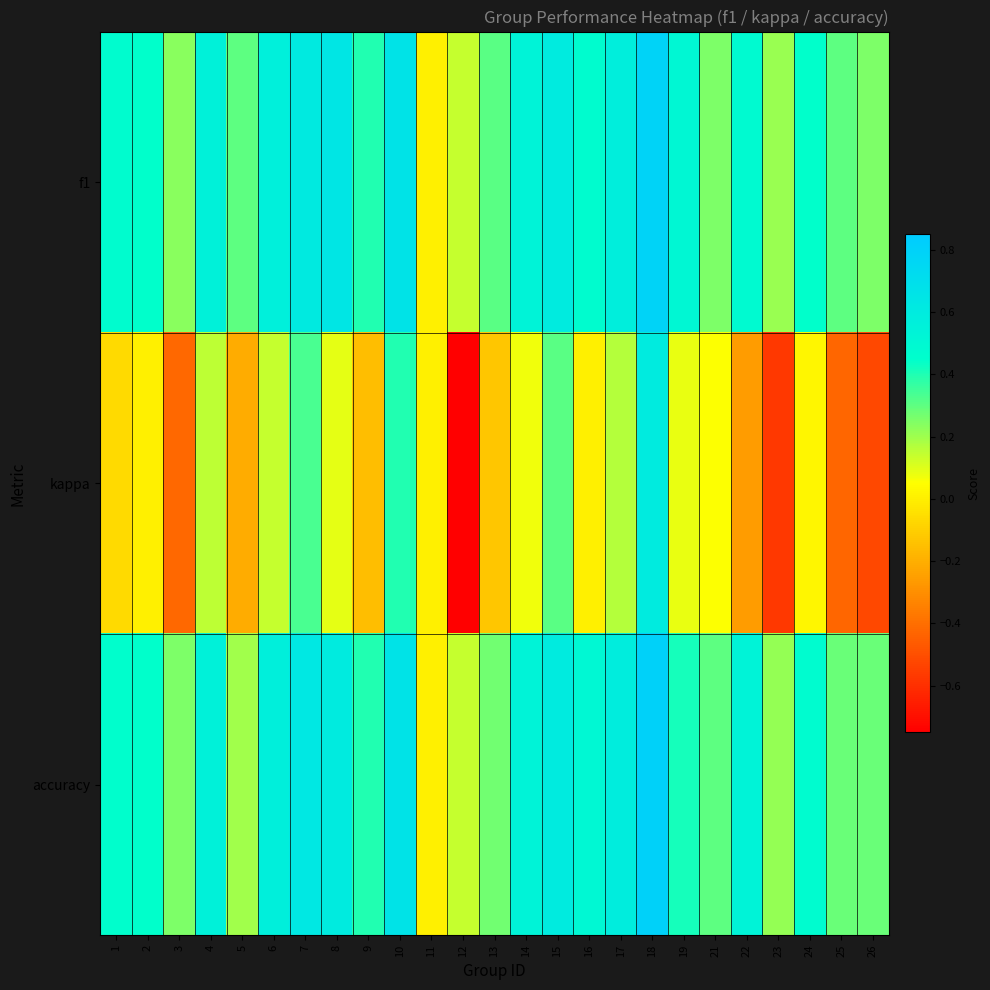

Reading left to right, what are all the values shown in this chart?

f1: 1=0.5	2=0.4	3=0.2	4=0.6	5=0.3	6=0.6	7=0.6	8=0.6	9=0.4	10=0.7	11=0.0	12=0.1	13=0.3	14=0.5	15=0.6	16=0.5	17=0.6	18=0.8	19=0.5	21=0.3	22=0.5	23=0.2	24=0.4	25=0.3	26=0.3
kappa: 1=-0.1	2=0.0	3=-0.4	4=0.2	5=-0.2	6=0.1	7=0.3	8=0.1	9=-0.2	10=0.4	11=0.0	12=-0.8	13=-0.1	14=0.1	15=0.3	16=0.0	17=0.2	18=0.6	19=0.1	21=0.1	22=-0.3	23=-0.6	24=0.0	25=-0.4	26=-0.5
accuracy: 1=0.5	2=0.4	3=0.2	4=0.6	5=0.2	6=0.6	7=0.6	8=0.6	9=0.4	10=0.7	11=0.0	12=0.1	13=0.3	14=0.5	15=0.6	16=0.5	17=0.6	18=0.8	19=0.4	21=0.3	22=0.5	23=0.2	24=0.5	25=0.3	26=0.3